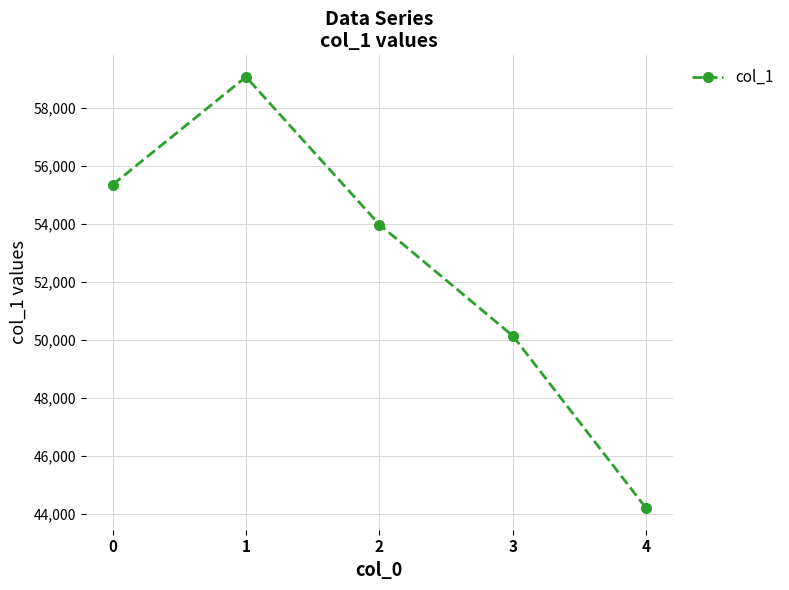

How many distinct data groups are displayed?

1